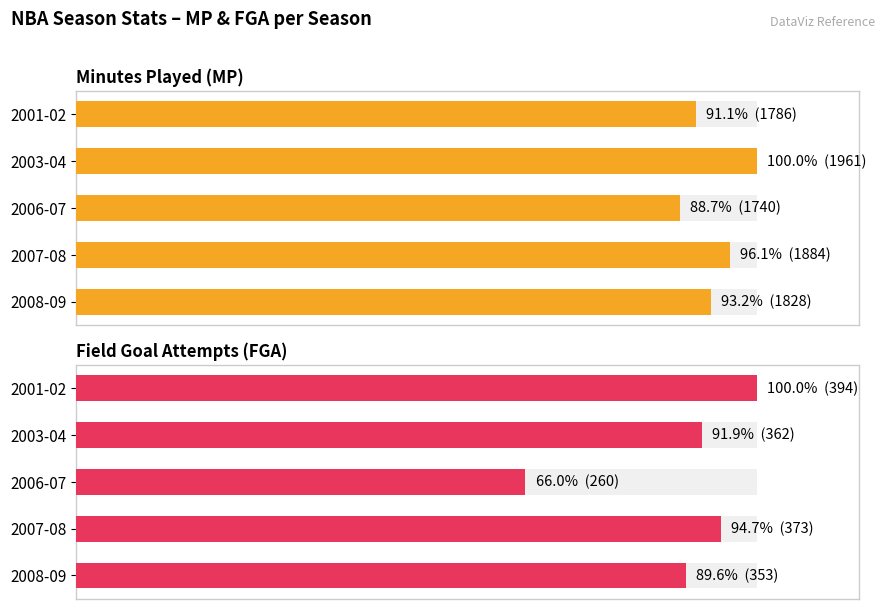

List the series in order of their overall mean, highest first.

Minutes Played (MP), Field Goal Attempts (FGA)